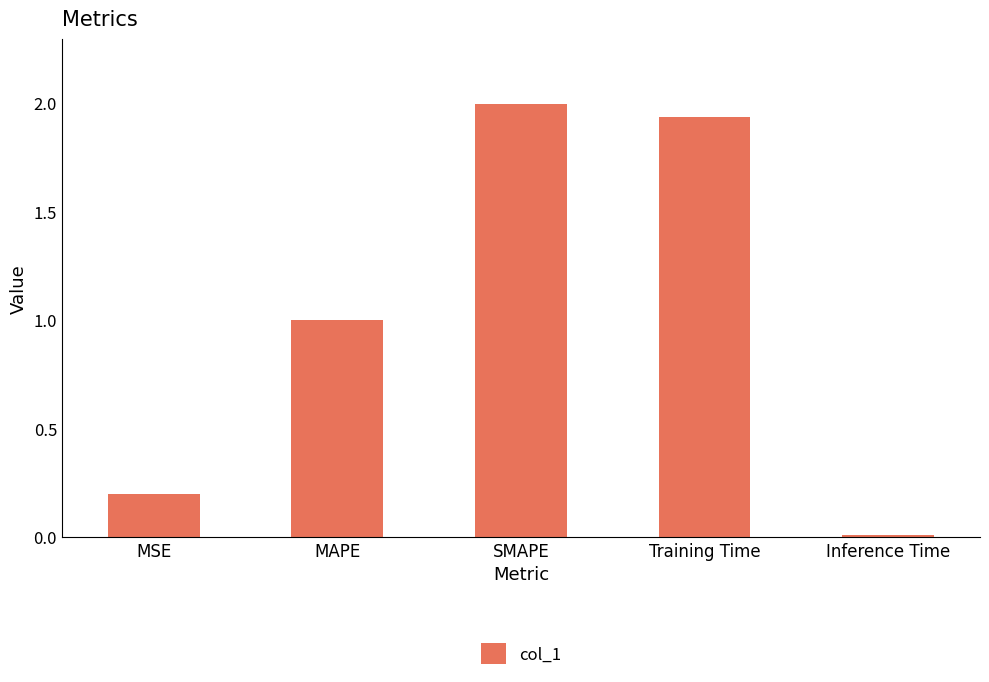

What is the ratio of the value at MSE to the value at Training Time?

0.1